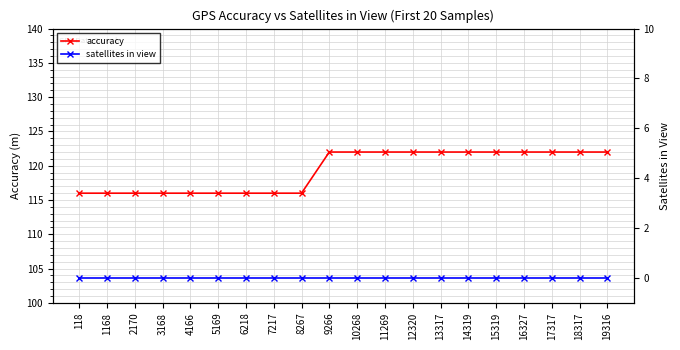

What are all the series names shown in the legend?

accuracy, satellites in view